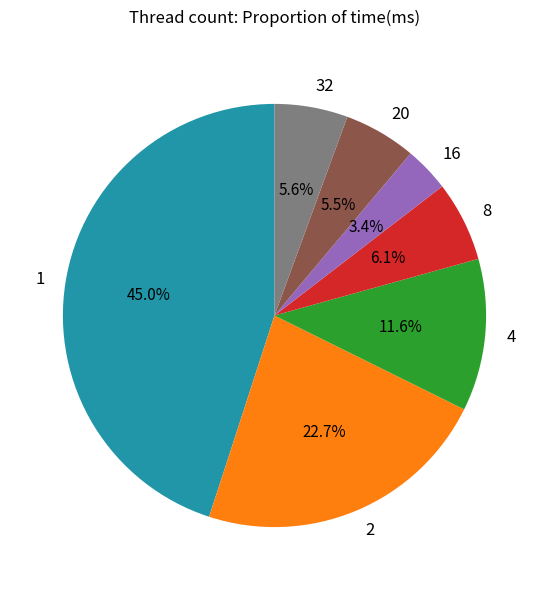

To the nearest percent, what percentage of the pie is 1?

45%